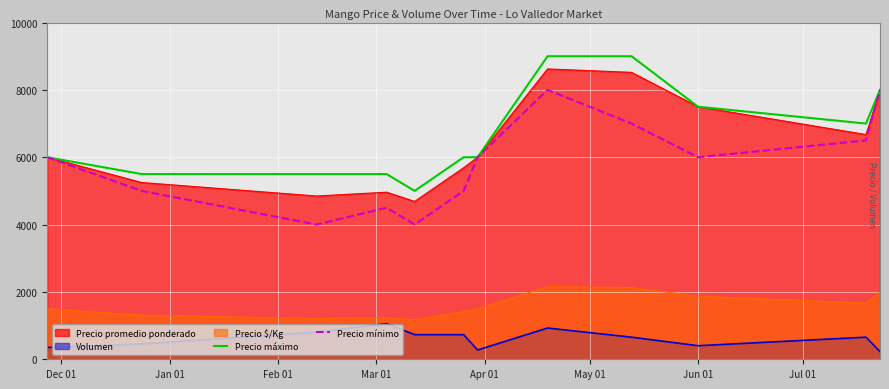

What is the difference between the maximum and minimum values in the Precio máximo series?

4000